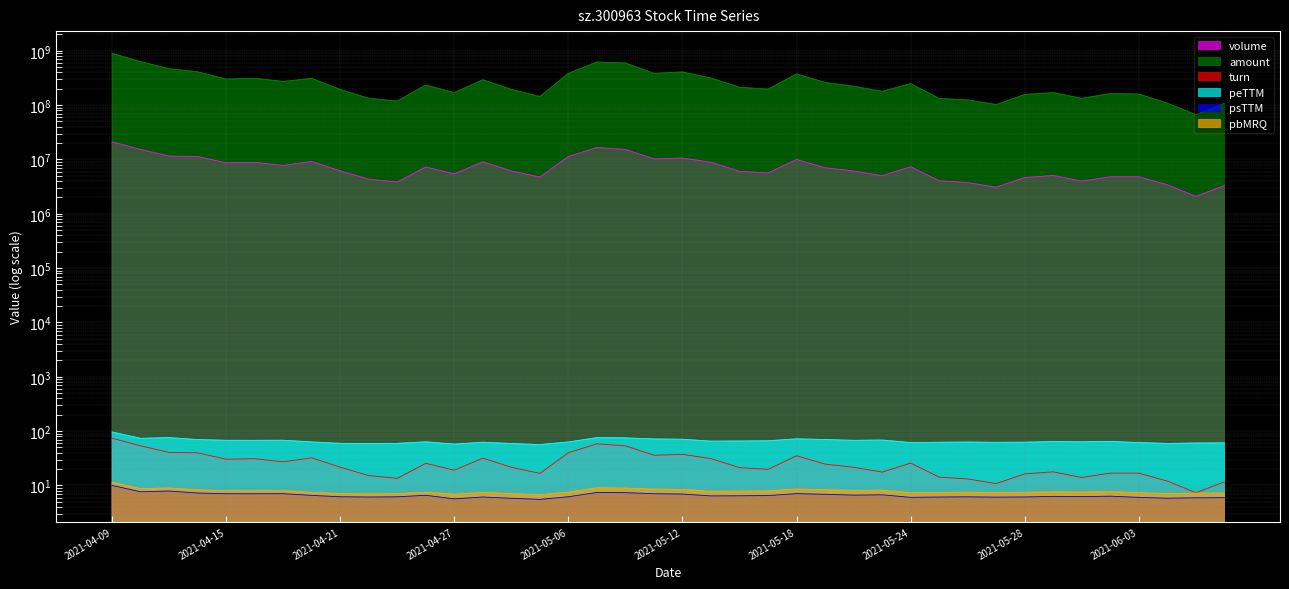

What is the value of the amount point at the 1st from the left?

895000186.0